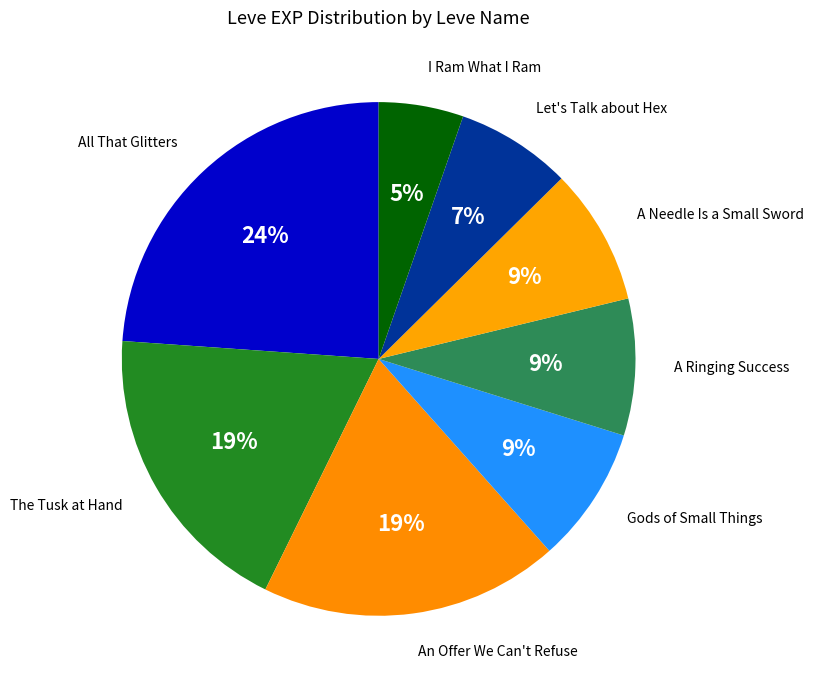

Is there a majority slice in this chart?

No